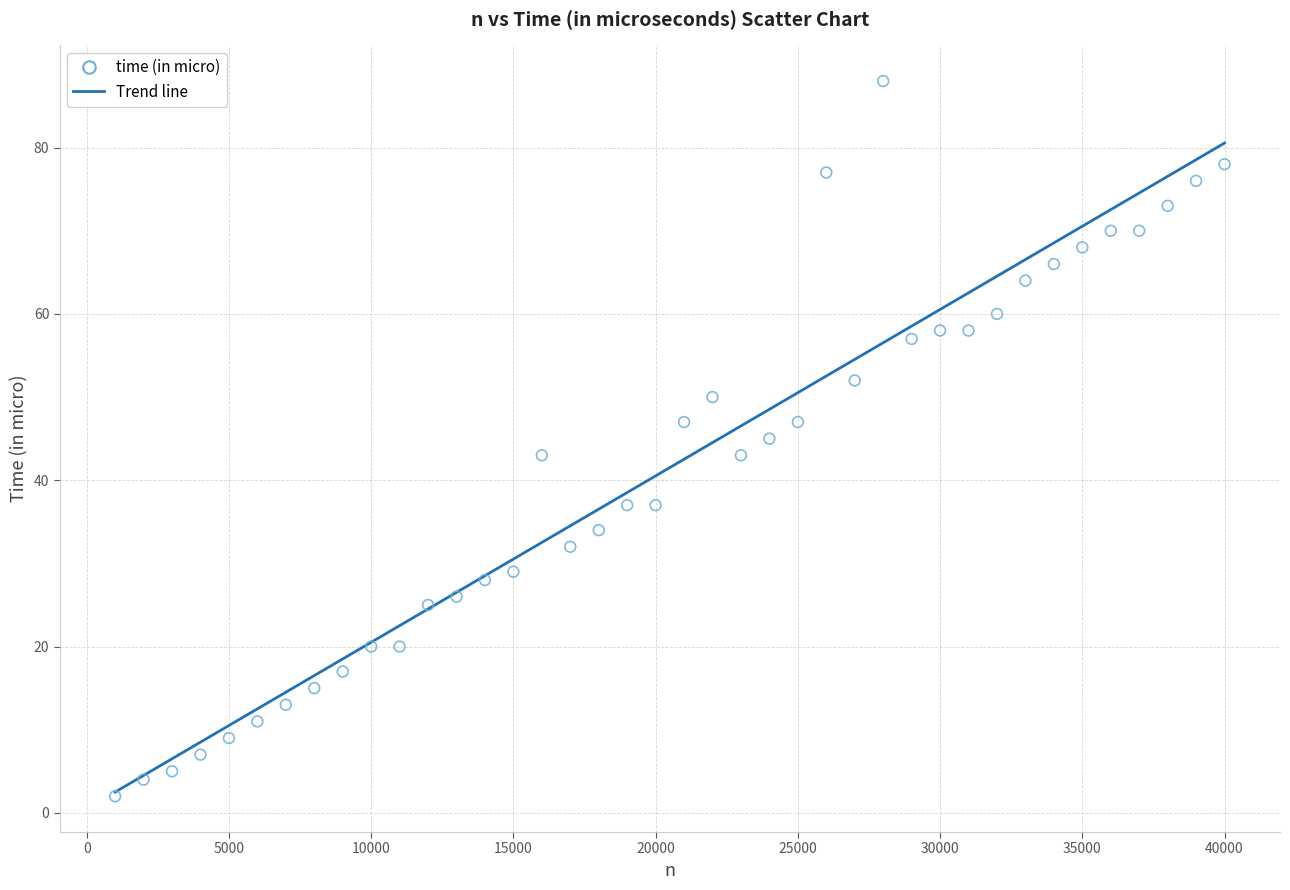

What is the range of Y values (max minus min)?

86